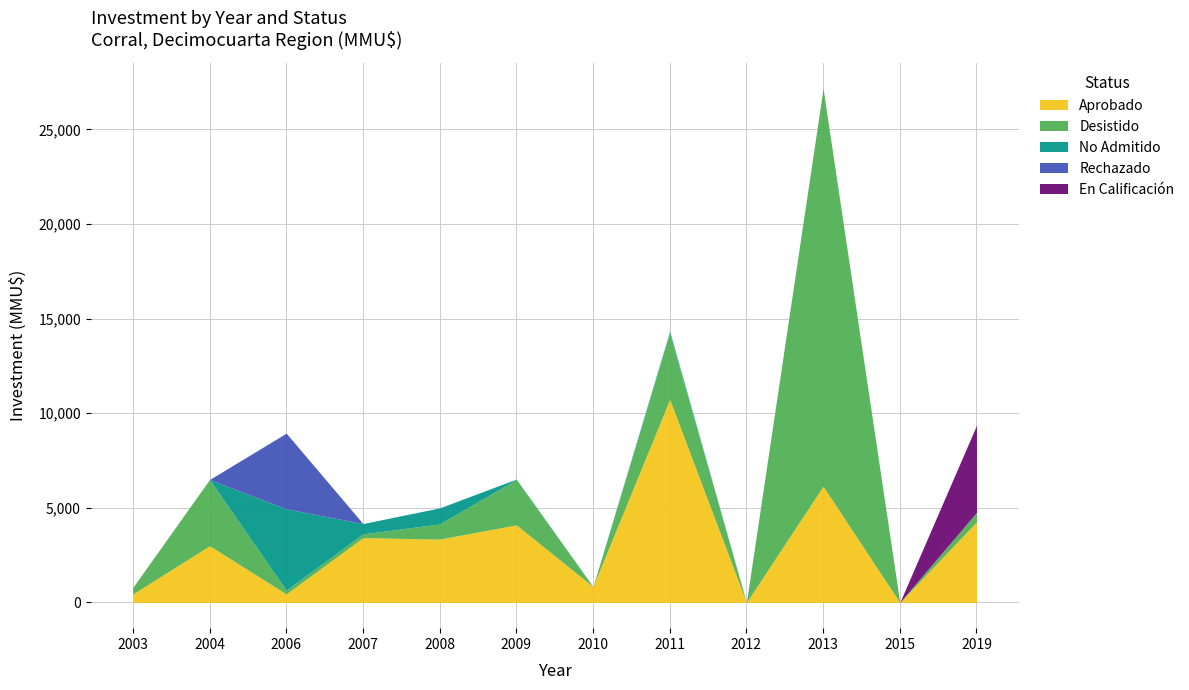

Rank the series by their maximum value, from highest to lowest.

Desistido, Aprobado, En Calificación, No Admitido, Rechazado